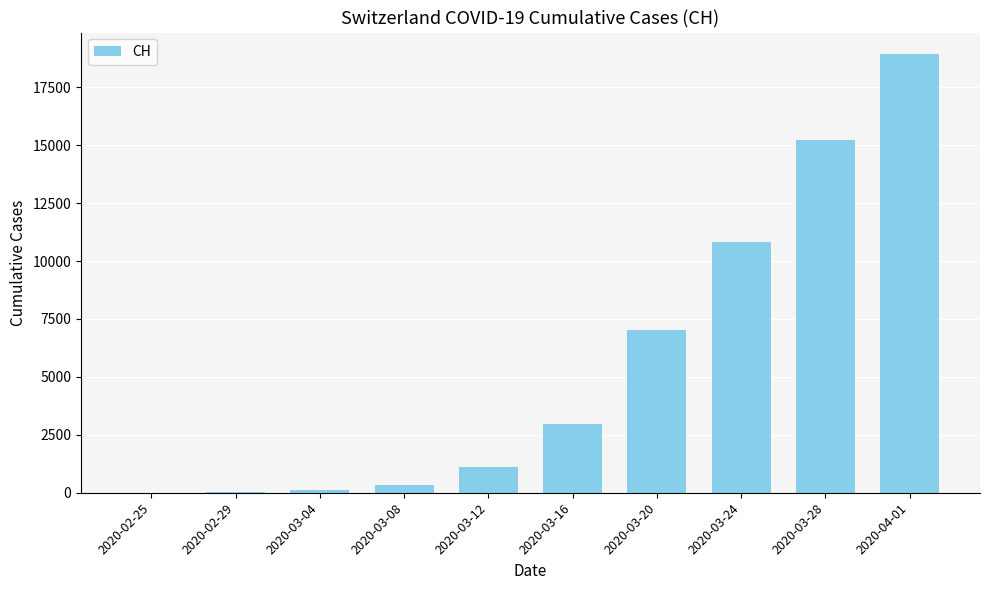

Is it true that the value at 2020-03-16 is 776?

False